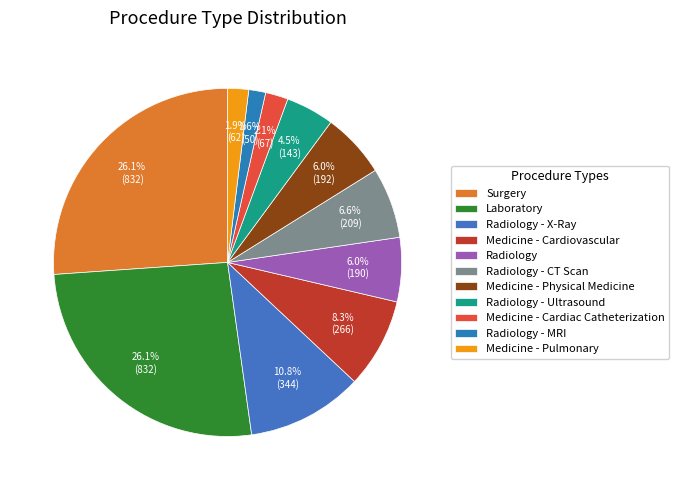

True or false: Medicine - Cardiovascular accounts for 8% of the total.

True